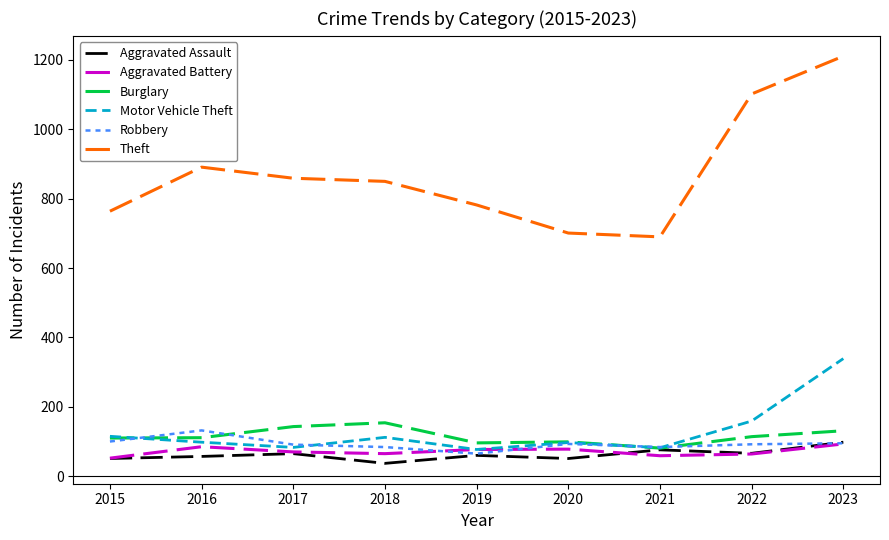

Is the value of Aggravated Battery at 2019 greater than the value of Aggravated Assault at 2015?

Yes